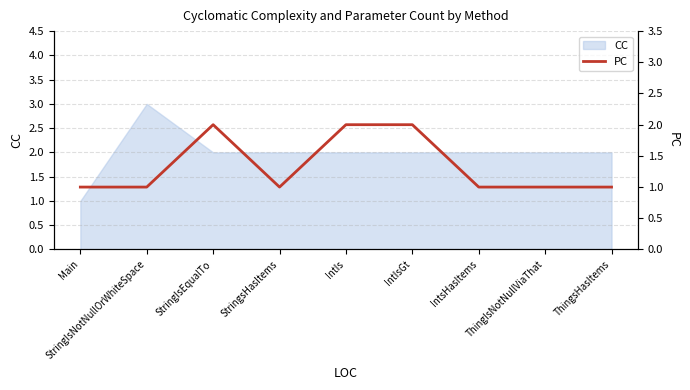

What is the highest value of the CC series?

3